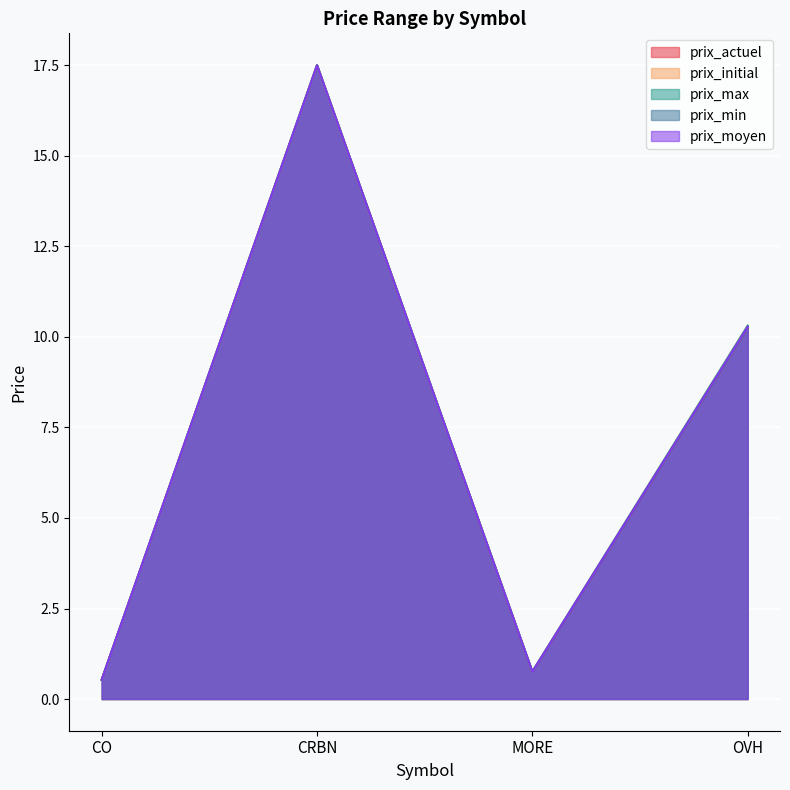

What is the sum of the prix_initial values at CO and CRBN?

18.0